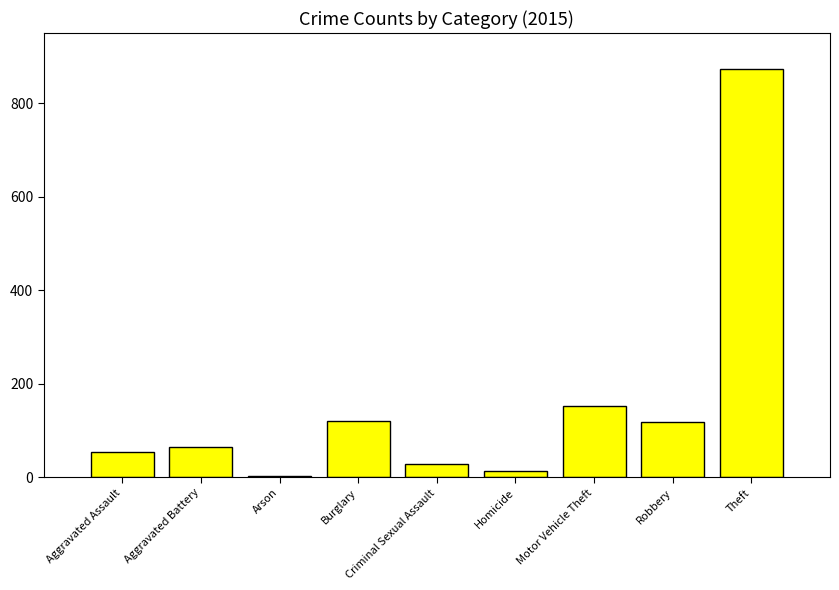

Which has a higher value, Theft or Robbery?

Theft